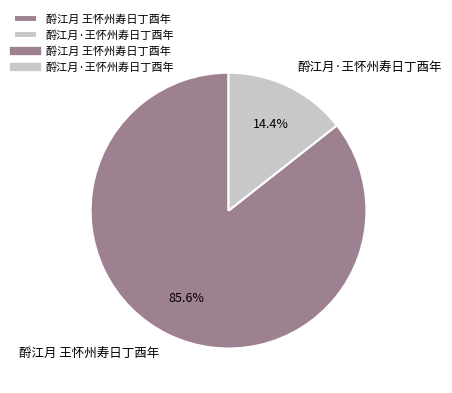

Does 酹江月·王怀州寿日丁酉年 account for over 50% of the chart?

No